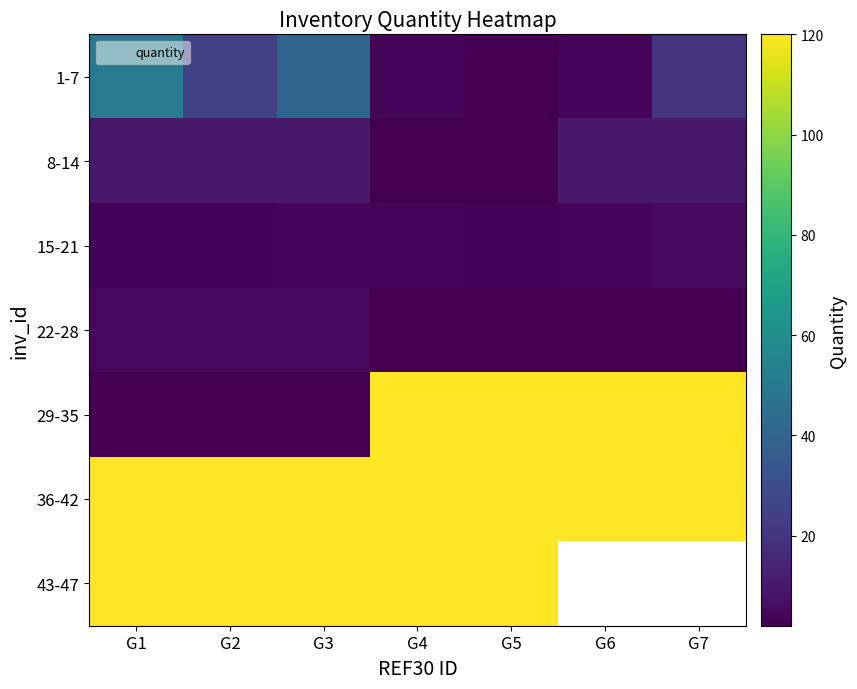

What is the sum of the 15-21 values at G6 and G2?

7.0